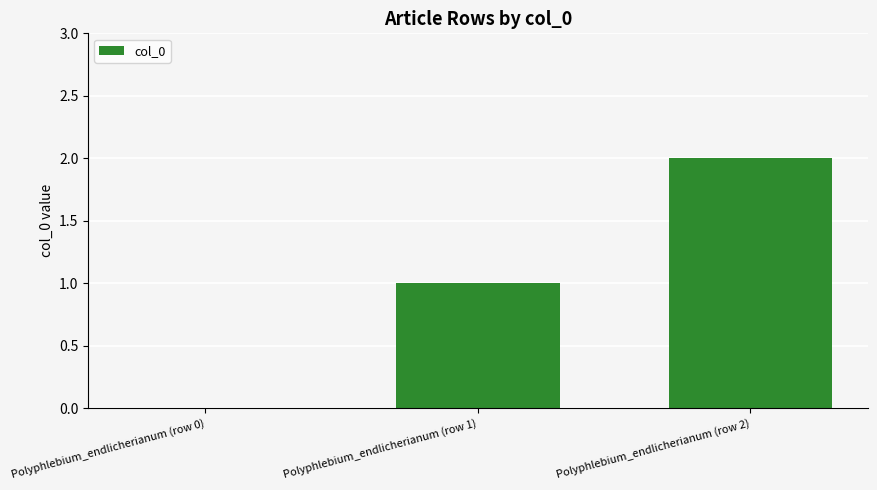

Between Polyphlebium_endlicherianum (row 1) and Polyphlebium_endlicherianum (row 2), which is larger?

Polyphlebium_endlicherianum (row 2)